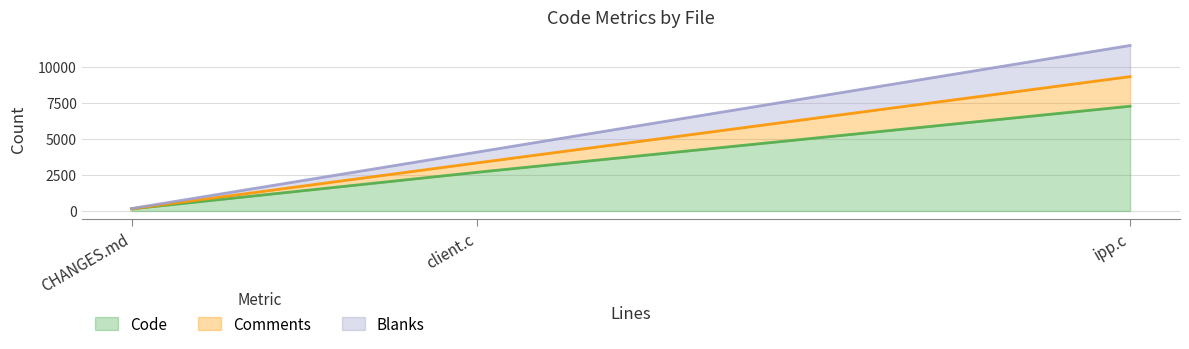

Between ipp.c and client.c, which is larger?

ipp.c